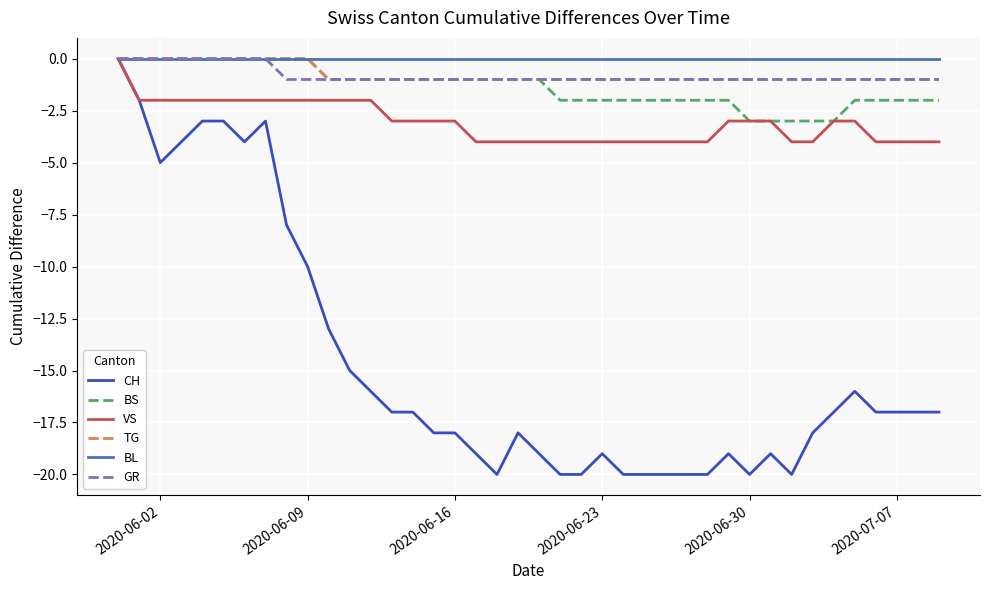

Which series has the largest range (max minus min)?

CH